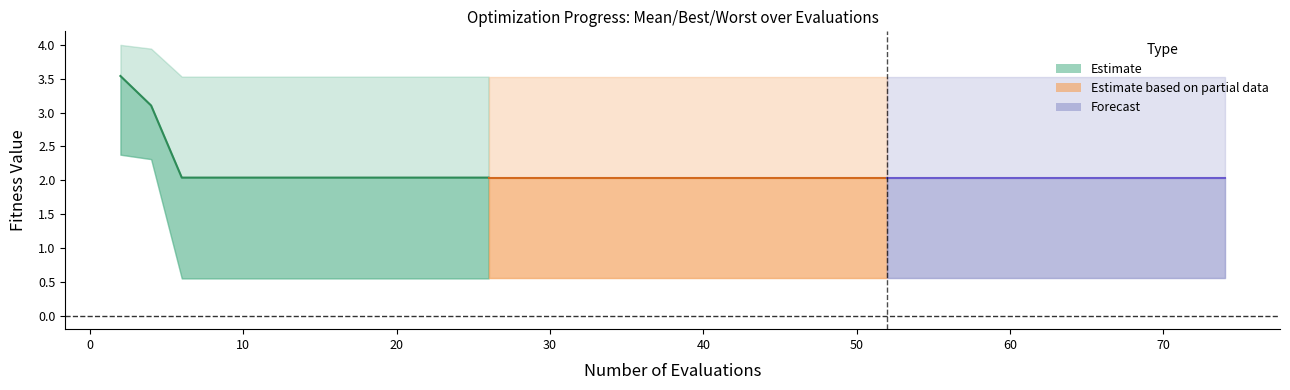

True or false: mean_line and mean_line3 cross at least once.

False